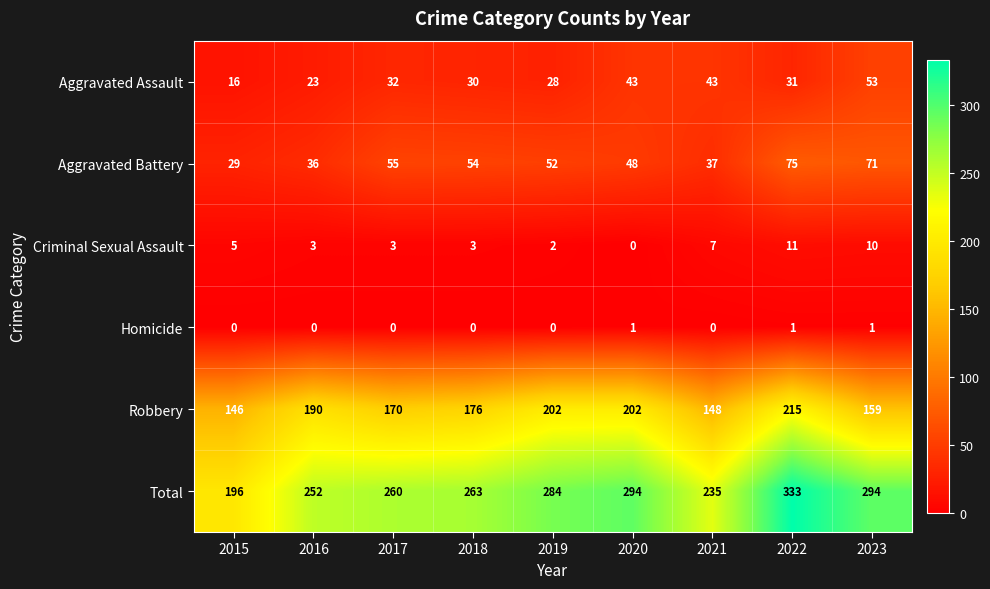

What is the spread (max minus min) of values at 2023?

293